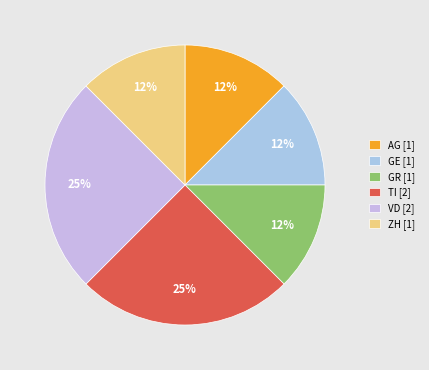

How many slices are in this pie chart?

6